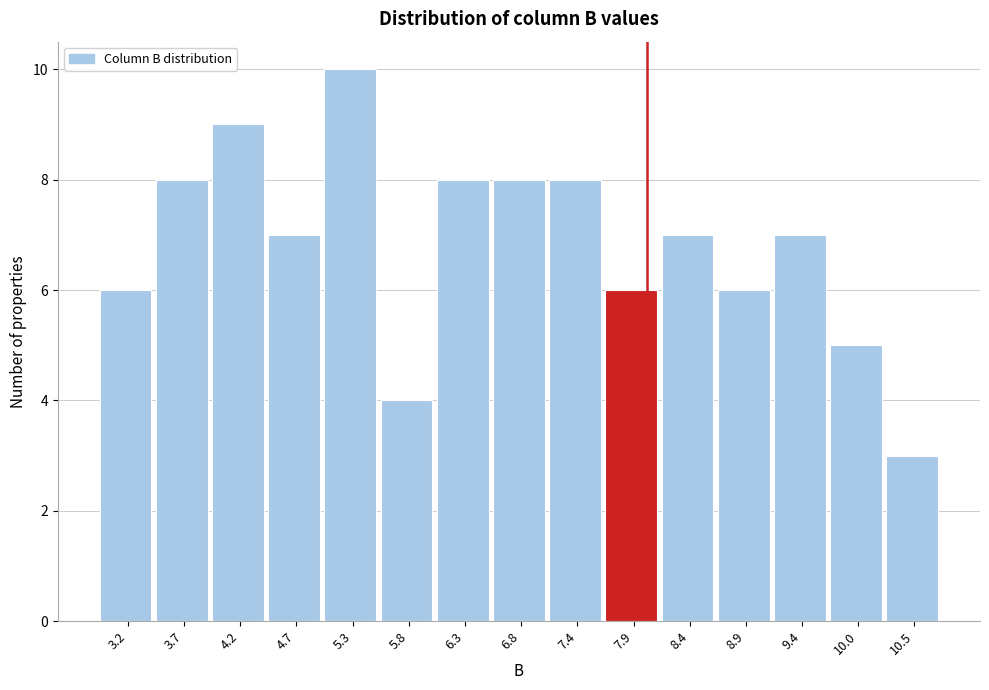

Over which range of the x-axis is the bar tallest?

5.0 to 5.5